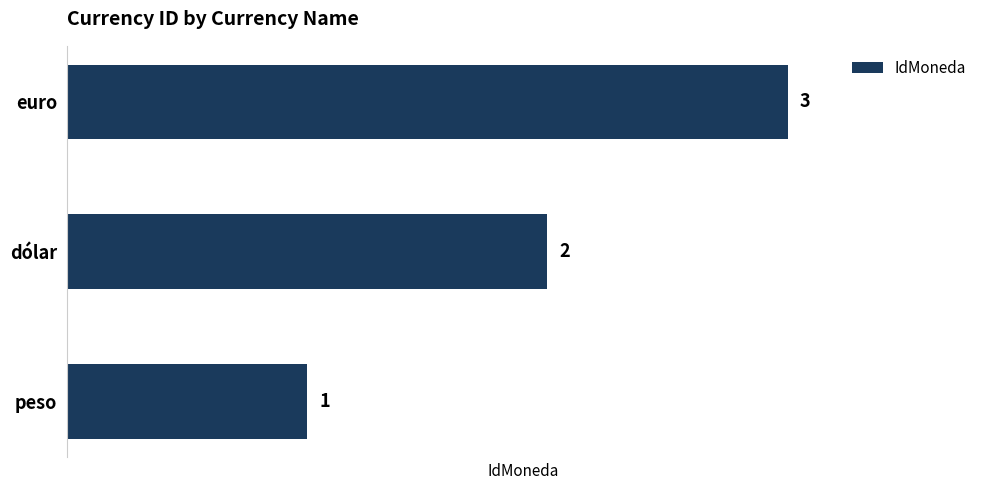

At which category does the chart reach its peak across all series?

euro